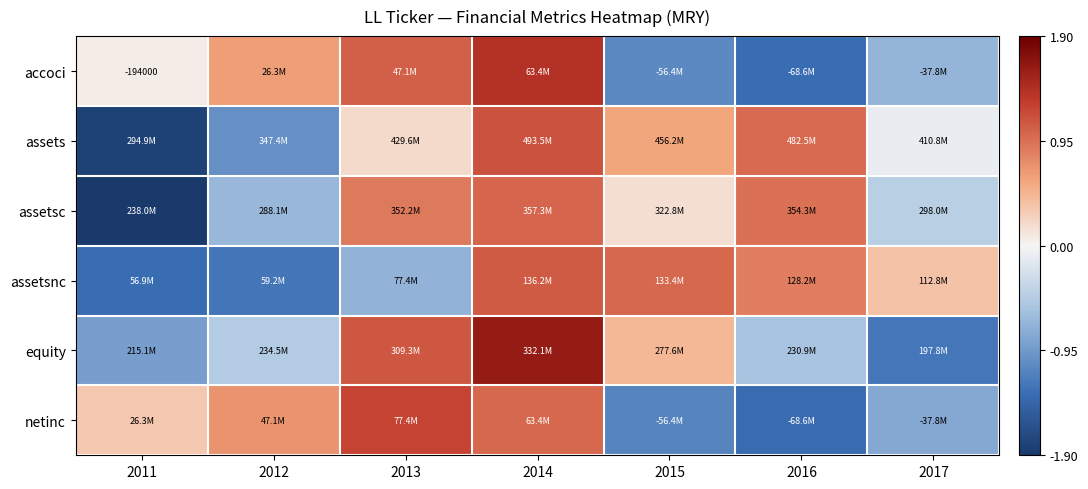

How many values in assetsc are below zero?

3